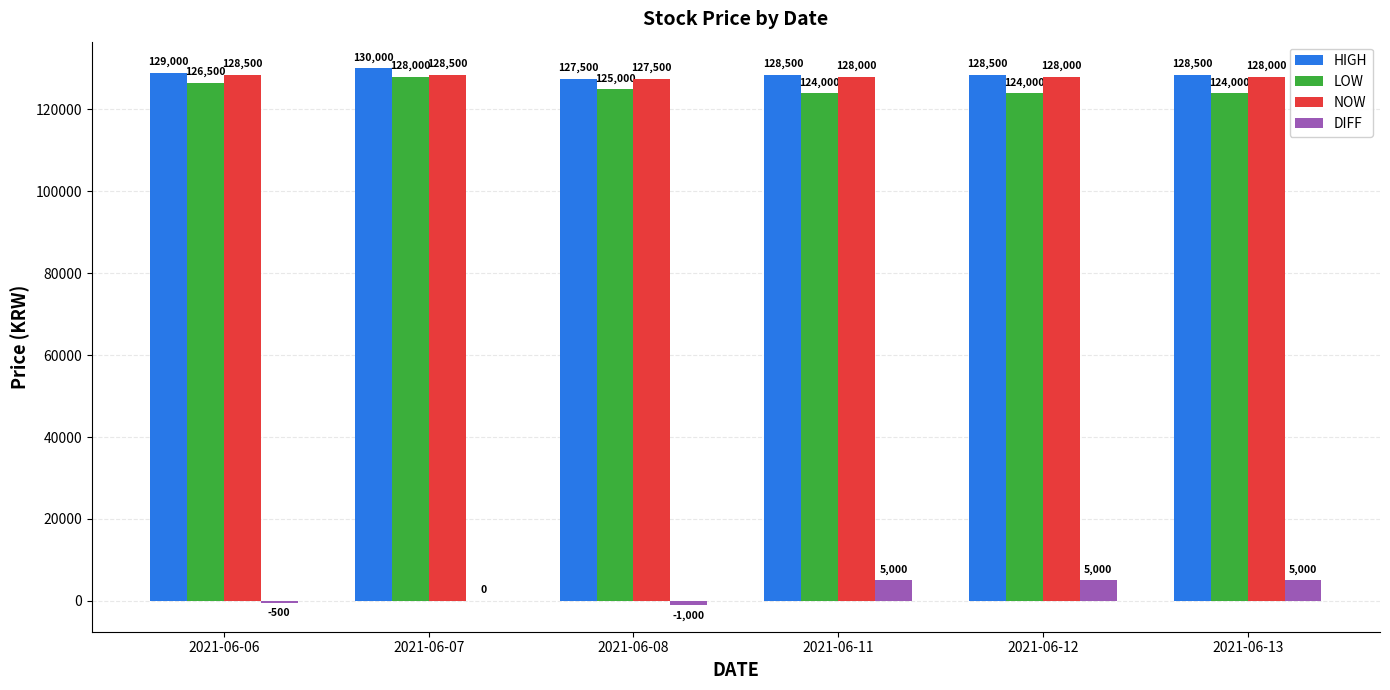

Does the chart contain stacked bars?

No